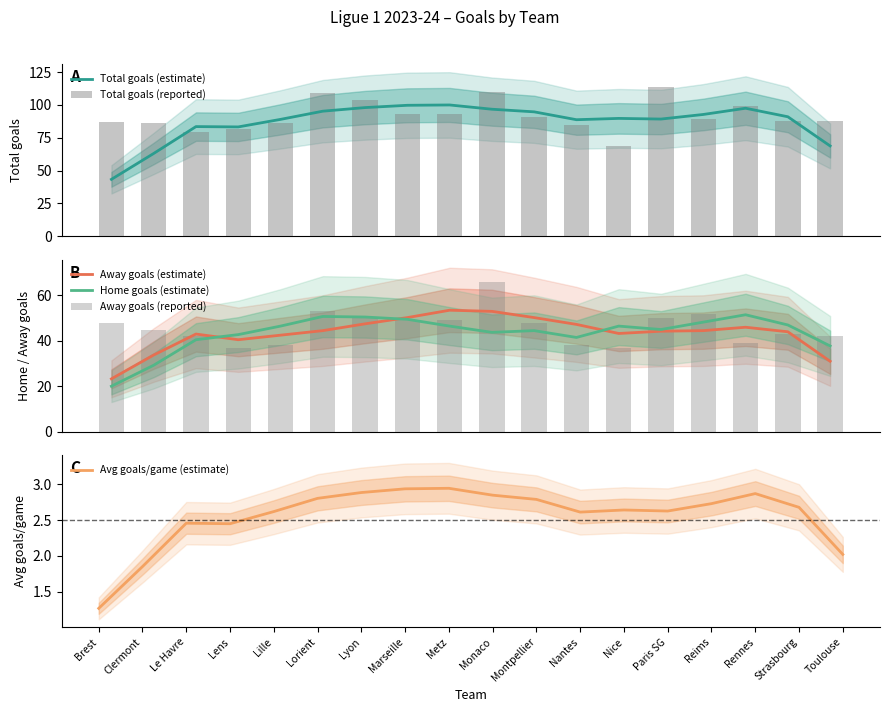

At which label does Total goals (estimate) reach its peak?

Metz